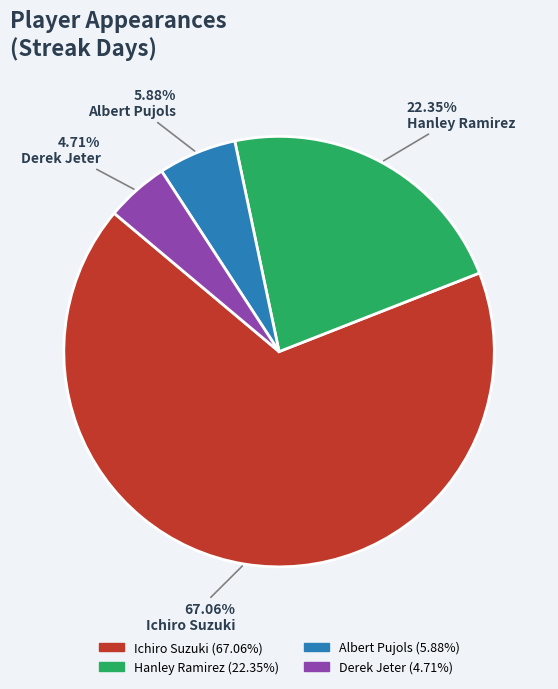

What is the smallest slice in the pie chart?

Derek Jeter